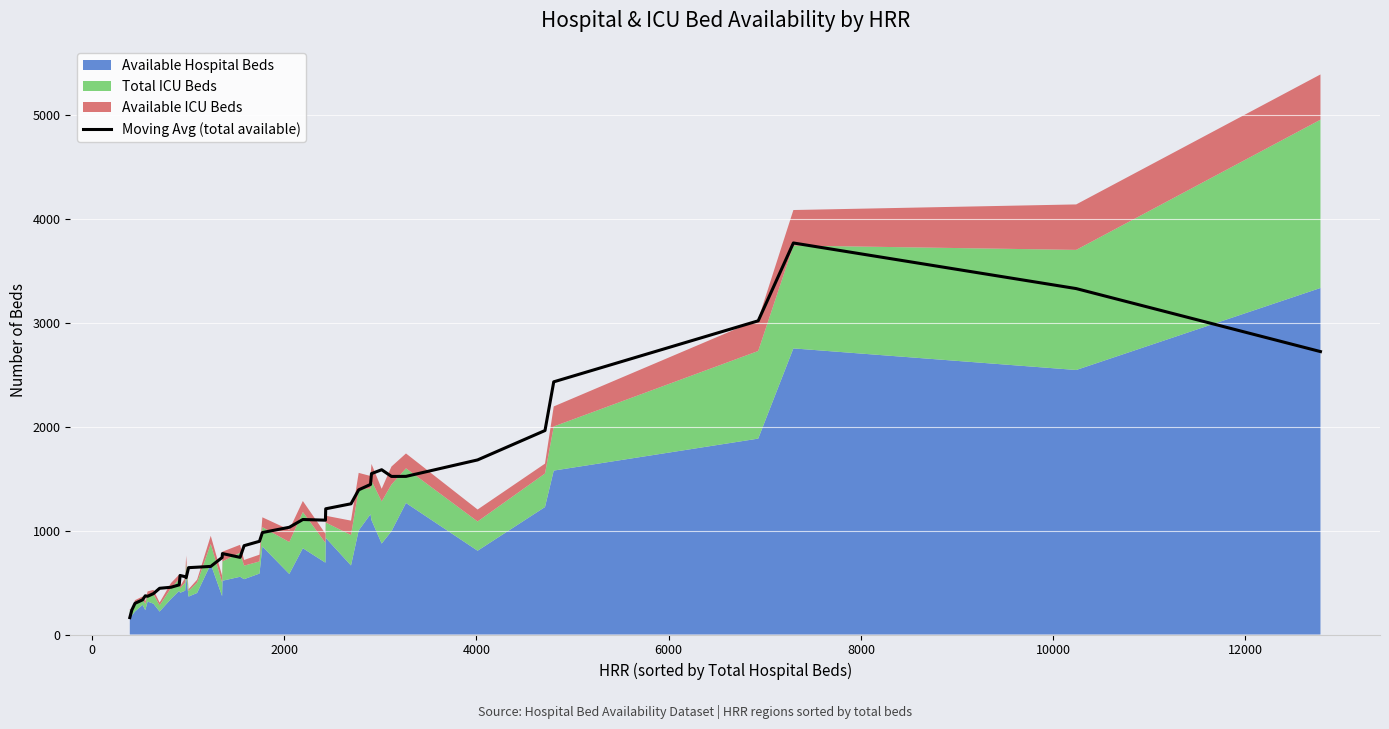

What is the minimum value for Moving Avg (total available)?

162.8